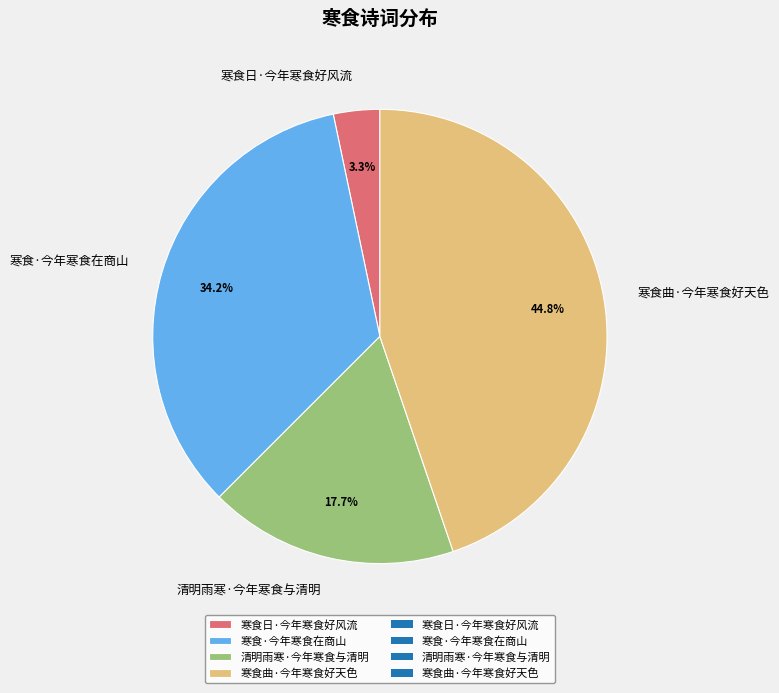

To the nearest percent, what is the average slice percentage?

25%